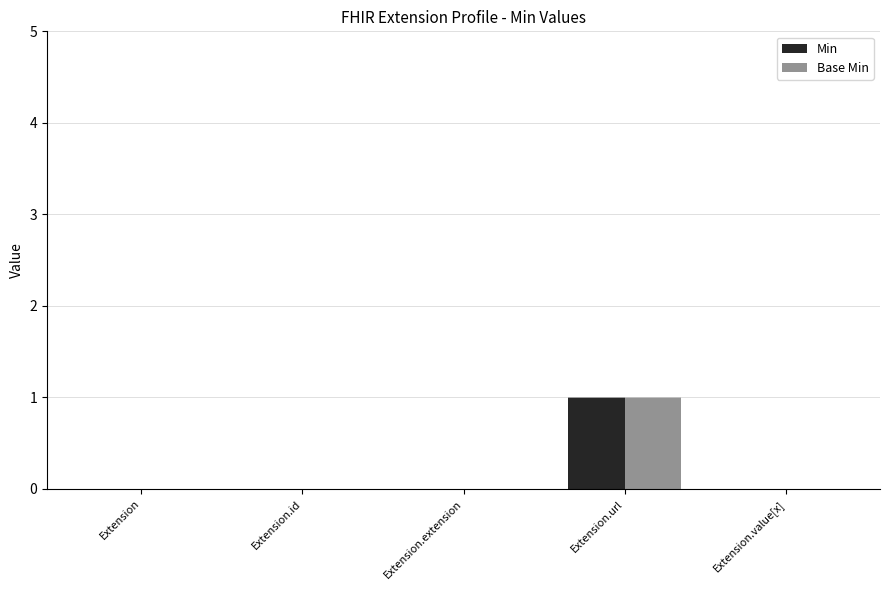

Is the value of Base Min at Extension.extension greater than the value of Min at Extension.url?

No